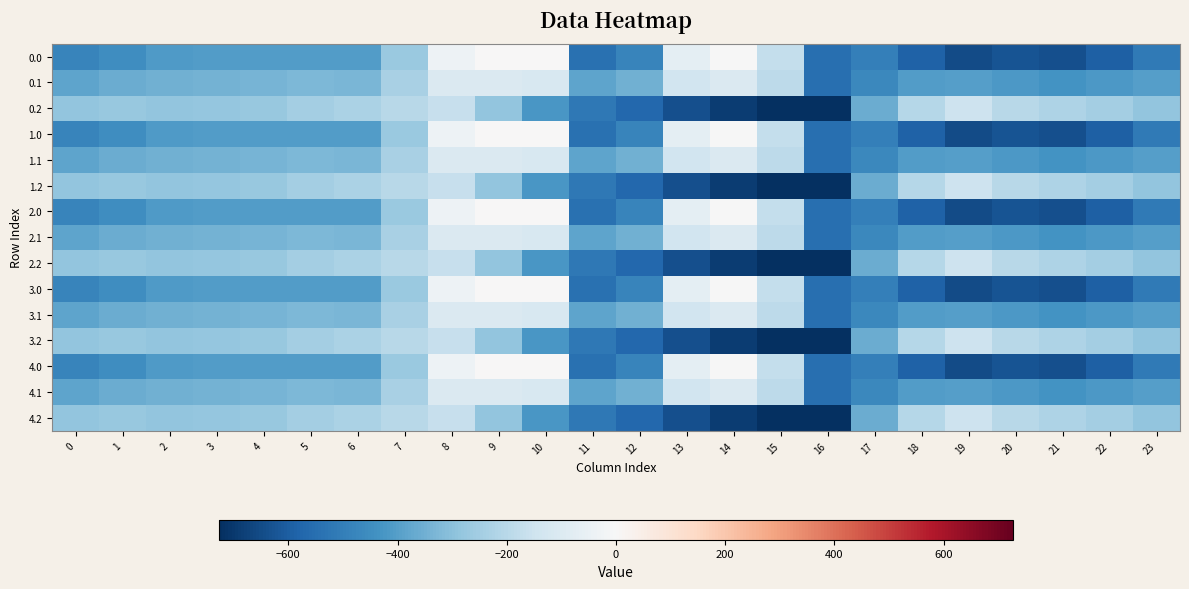

Which label corresponds to the smallest value in the chart?

16